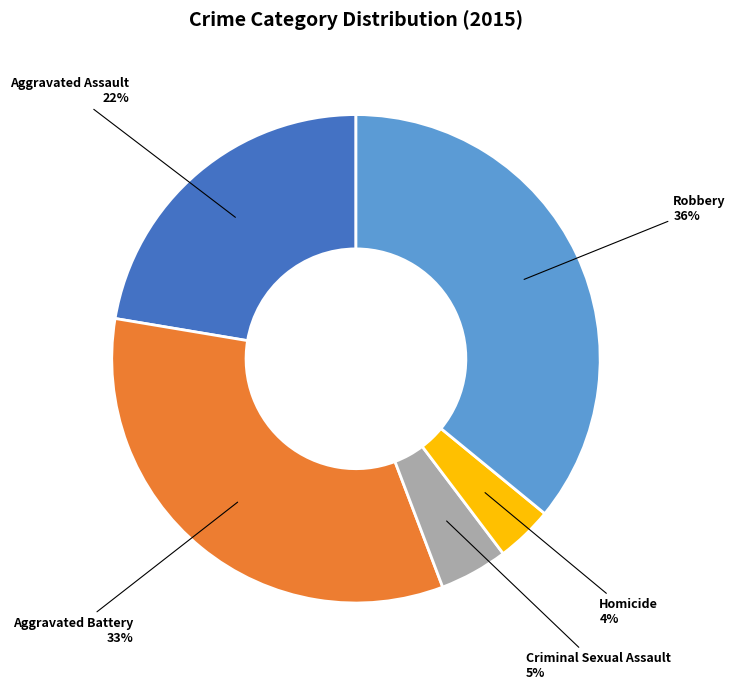

To the nearest percent, what portion does Aggravated Assault represent?

22%